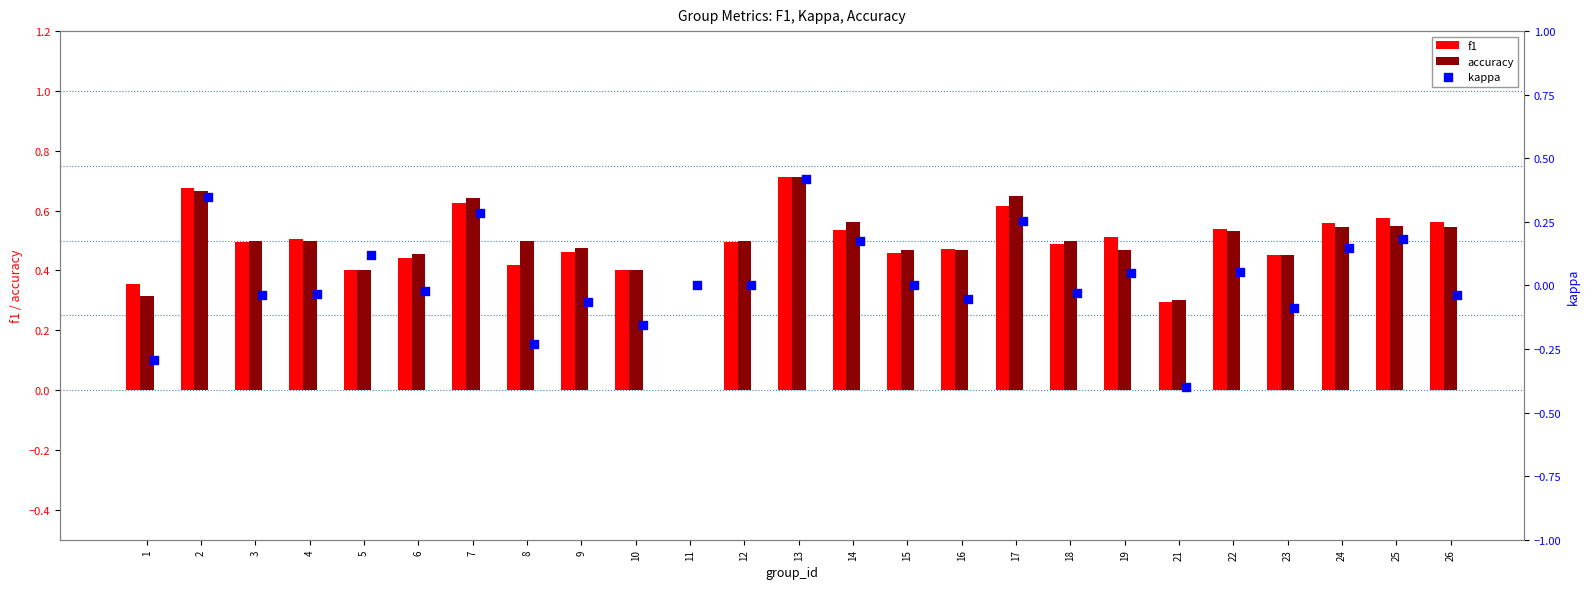

Which series contains the lowest Y value?

kappa